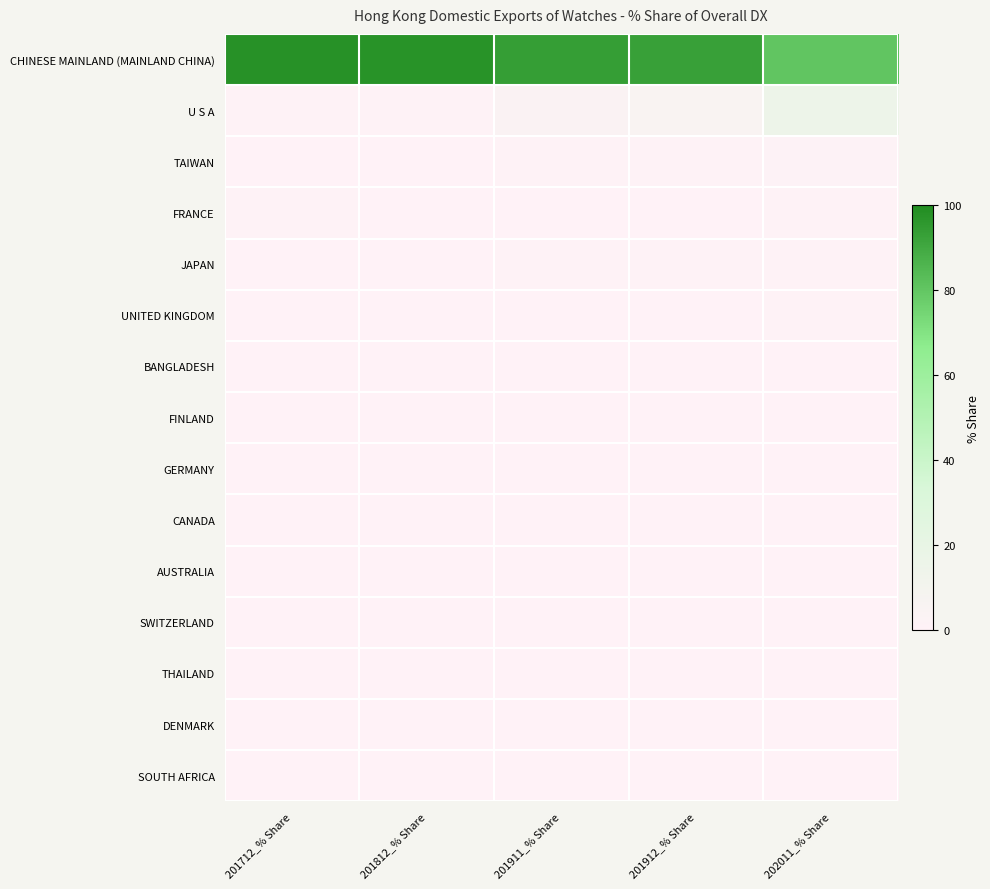

What is the difference between the highest and lowest values at 201912_% Share?

92.7